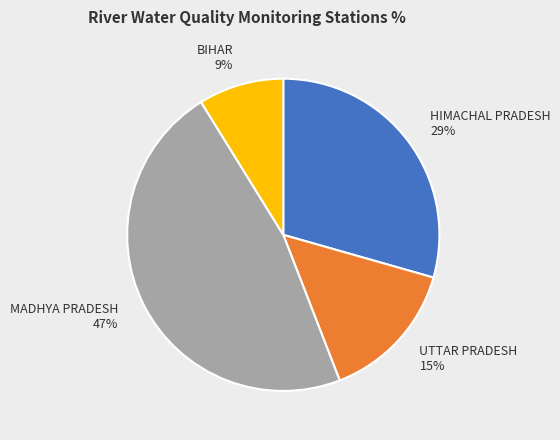

Is there a majority slice in this chart?

No